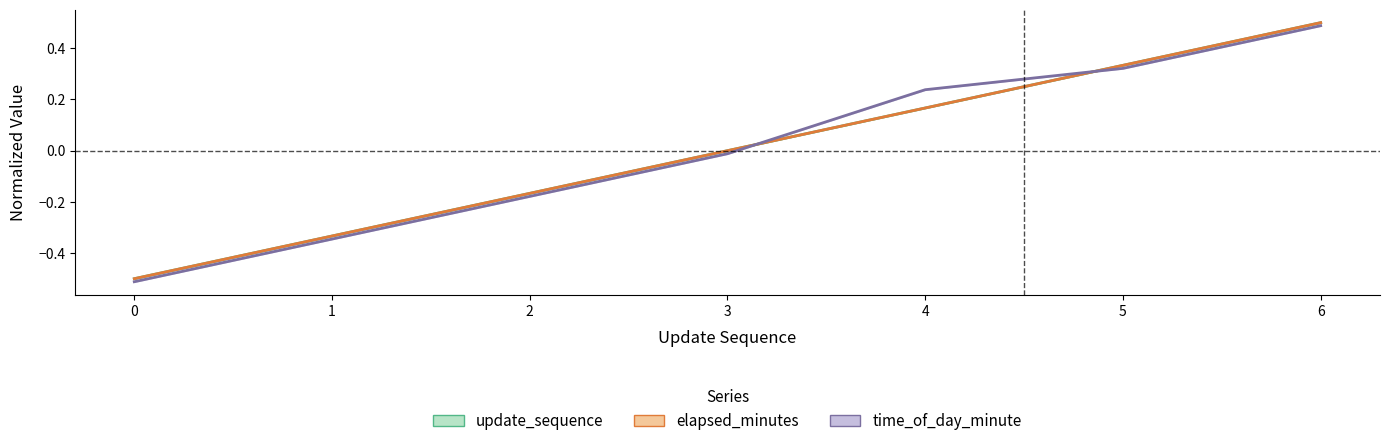

True or false: elapsed_minutes and update_sequence cross at least once.

False